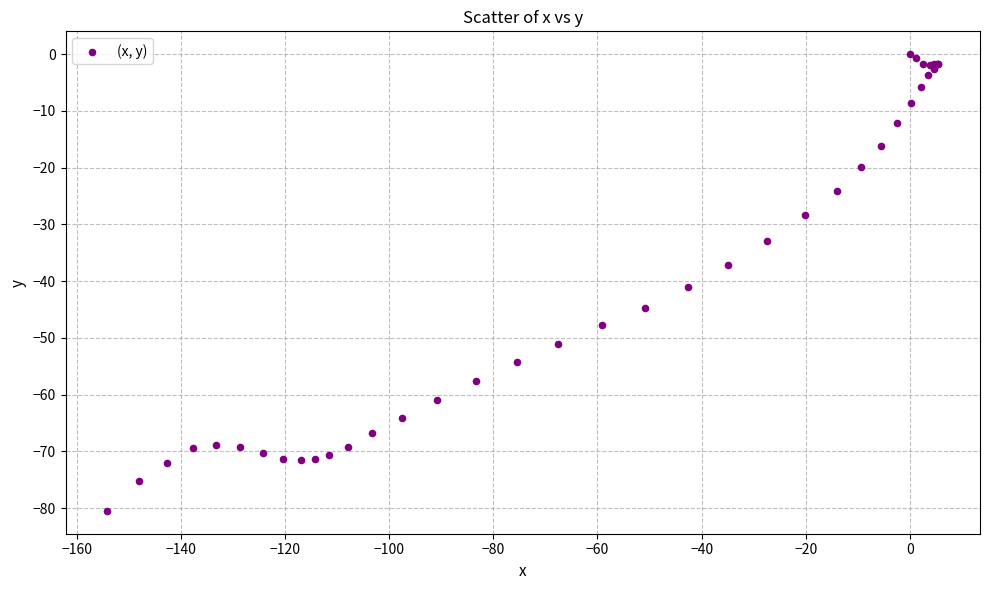

What Y value in the scatter plot is closest to -40?

-41.1